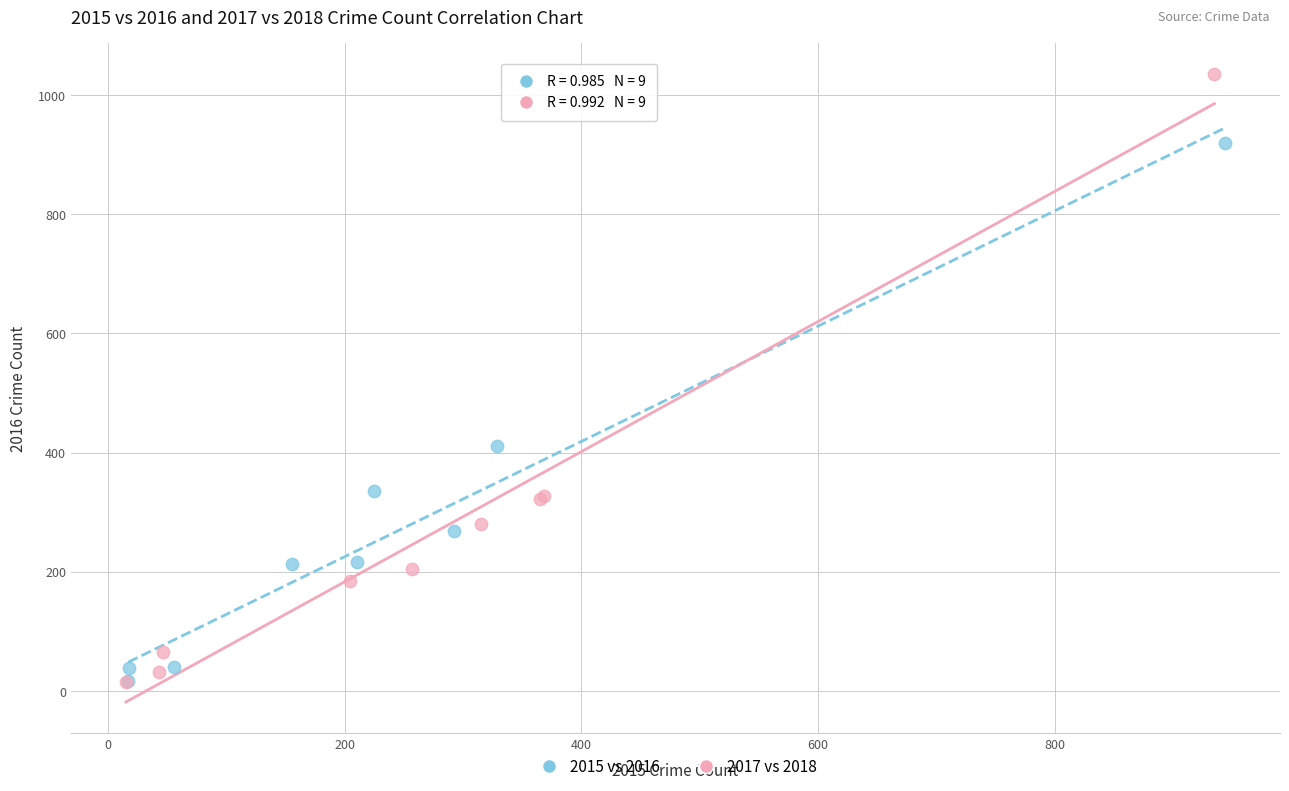

Which series has the widest spread of Y values?

2017 vs 2018